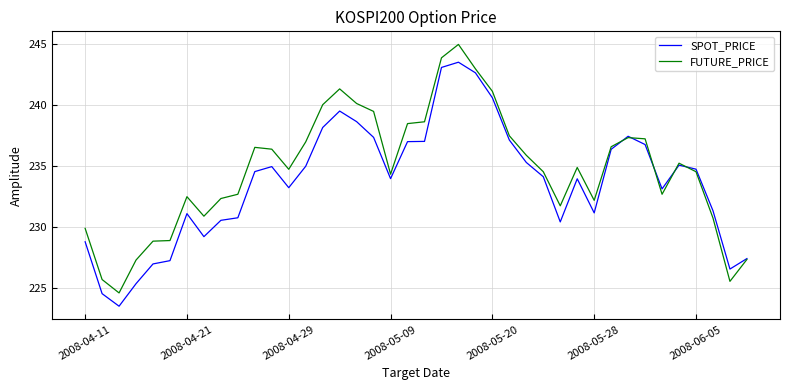

Which series has the largest total across all categories?

FUTURE_PRICE